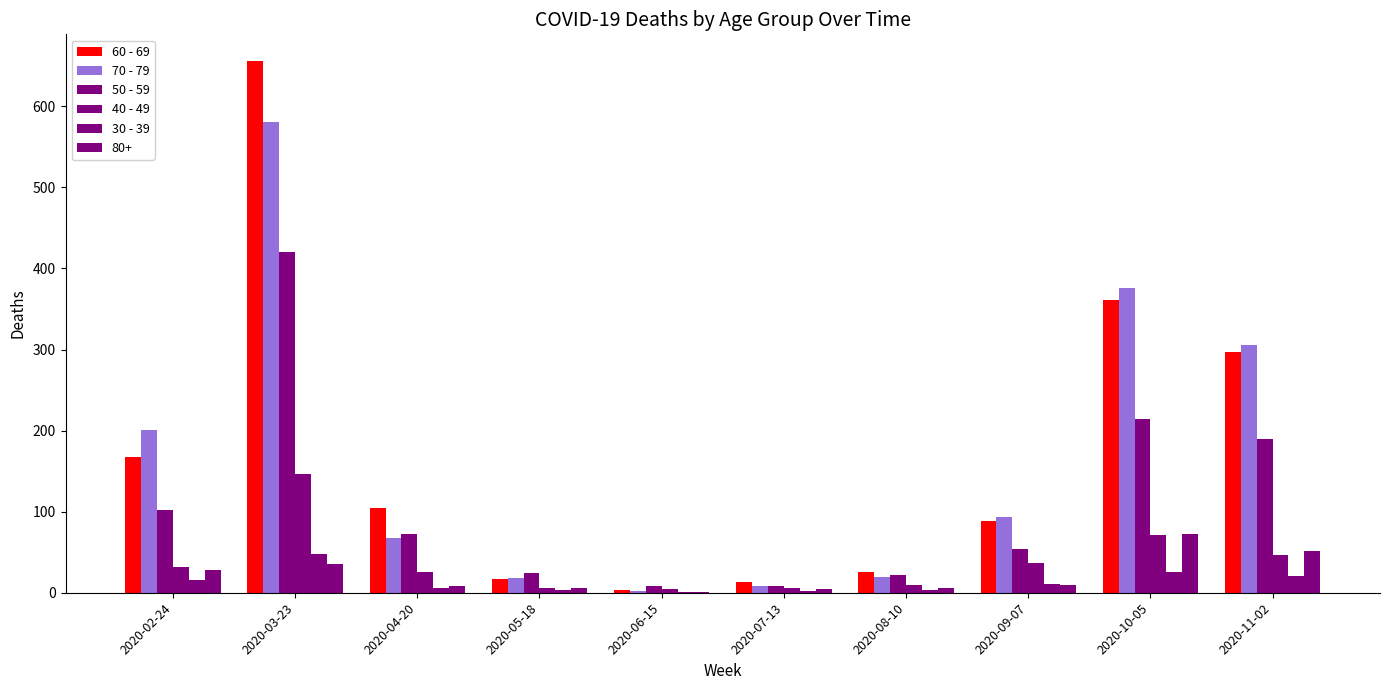

What is the minimum value for 70 - 79?

2